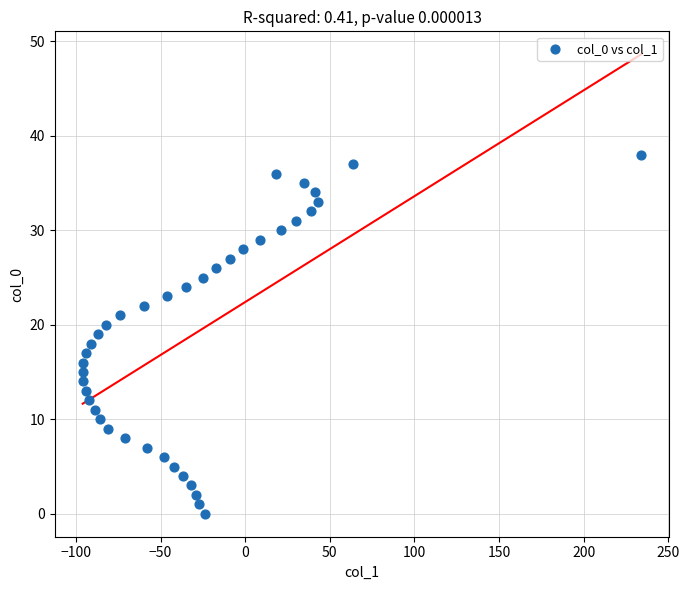

What is the range of X values (max minus min)?

330